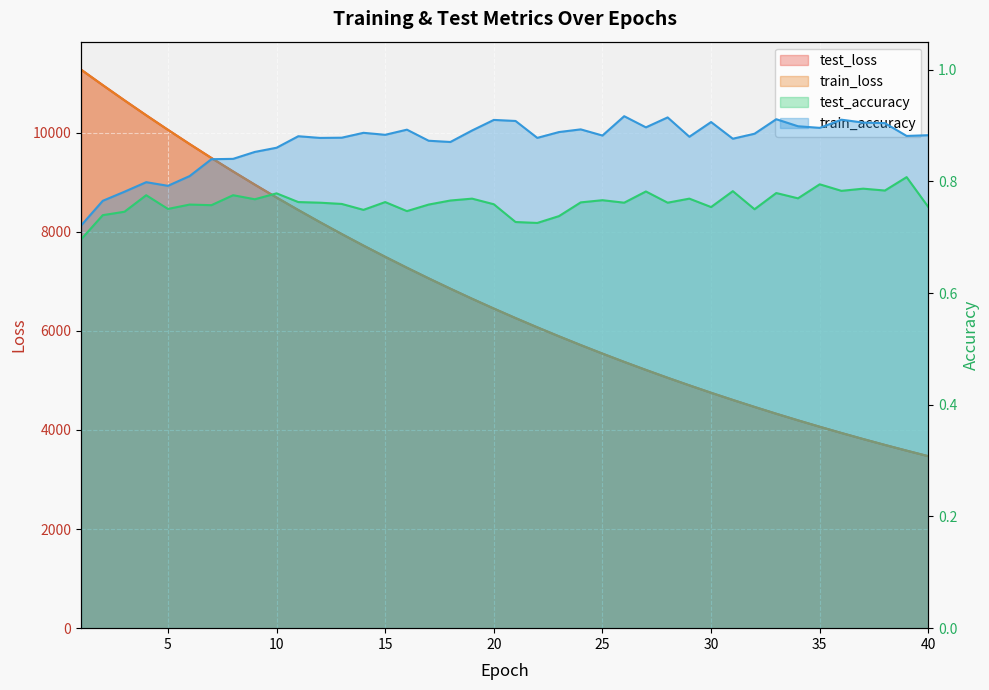

True or false: test_accuracy and train_loss cross at least once.

False